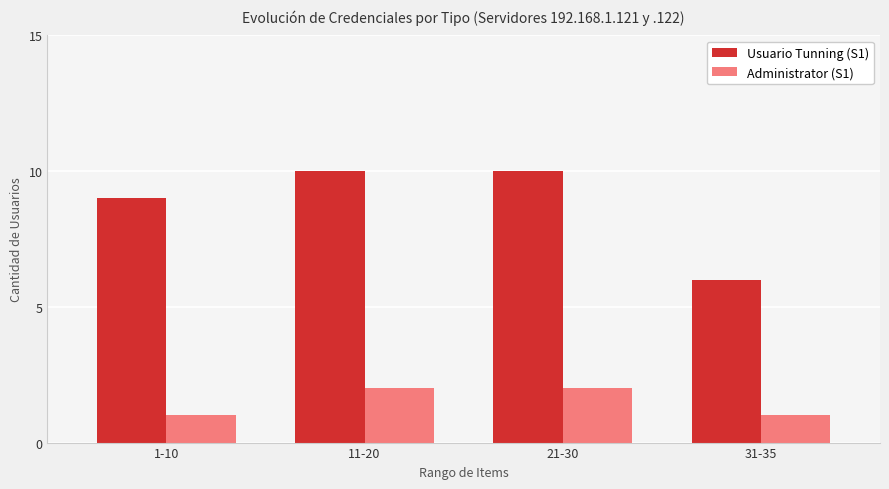

Between 1-10 and 31-35, which series saw the biggest shift?

Usuario Tunning (S1)